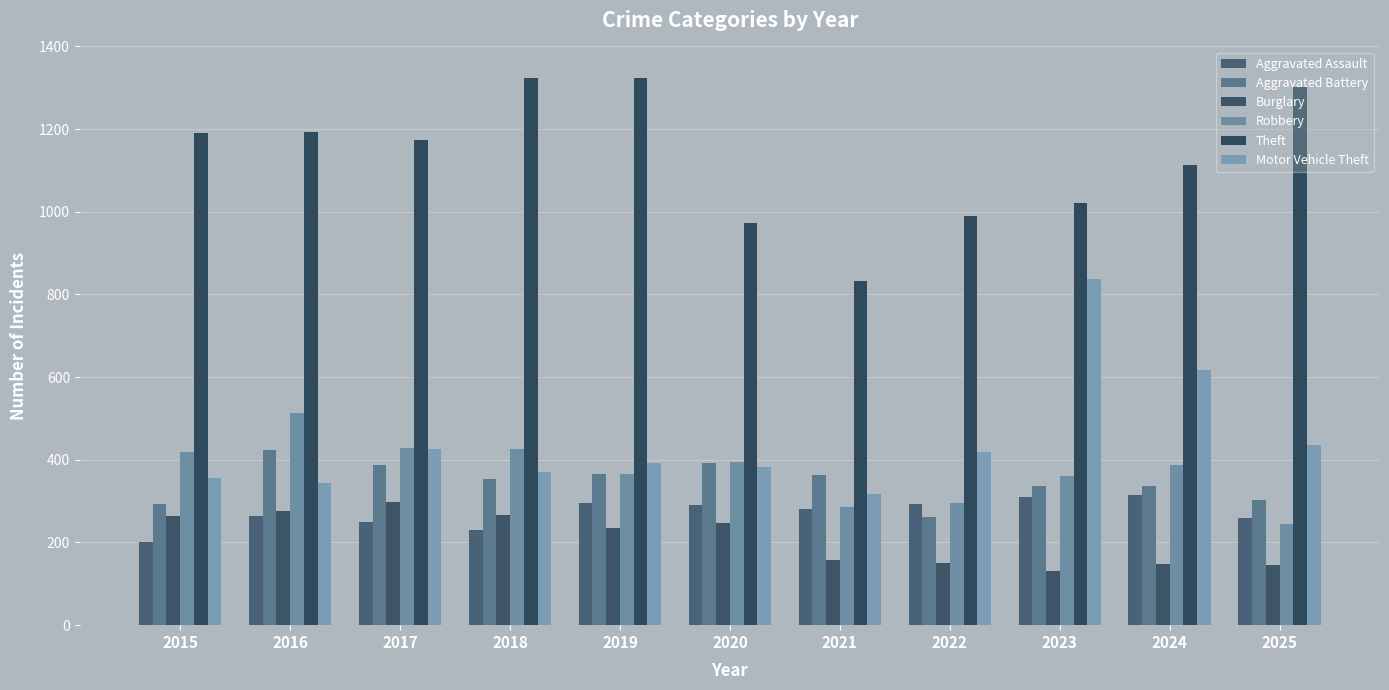

How many distinct data groups are displayed?

6